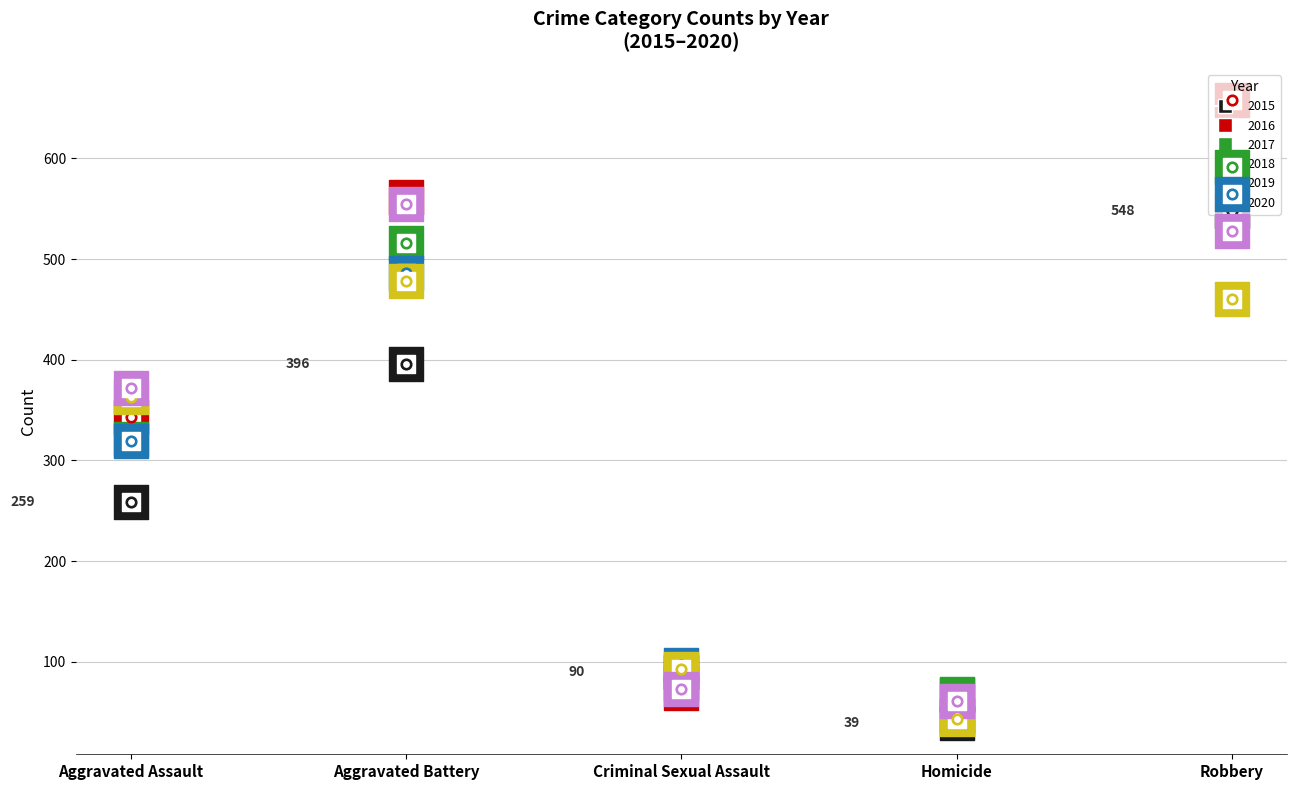

Which series contains the highest Y value?

2016